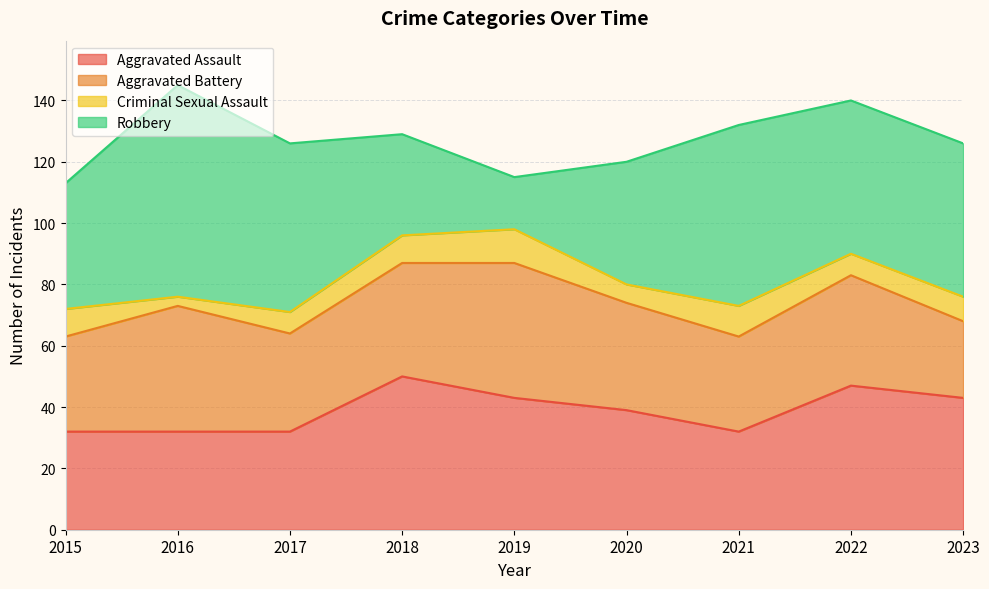

What are all the series names shown in the legend?

Aggravated Assault, Aggravated Battery, Criminal Sexual Assault, Robbery